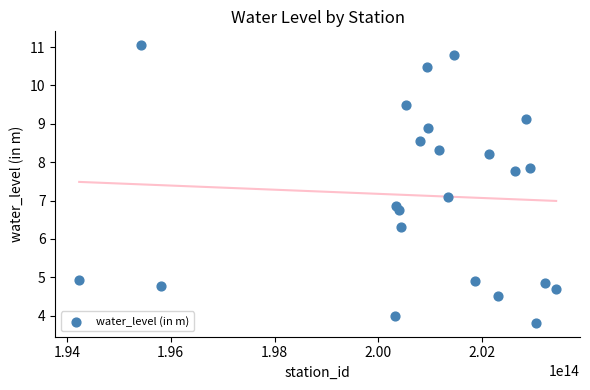

What is the range of Y values (max minus min)?

7.2